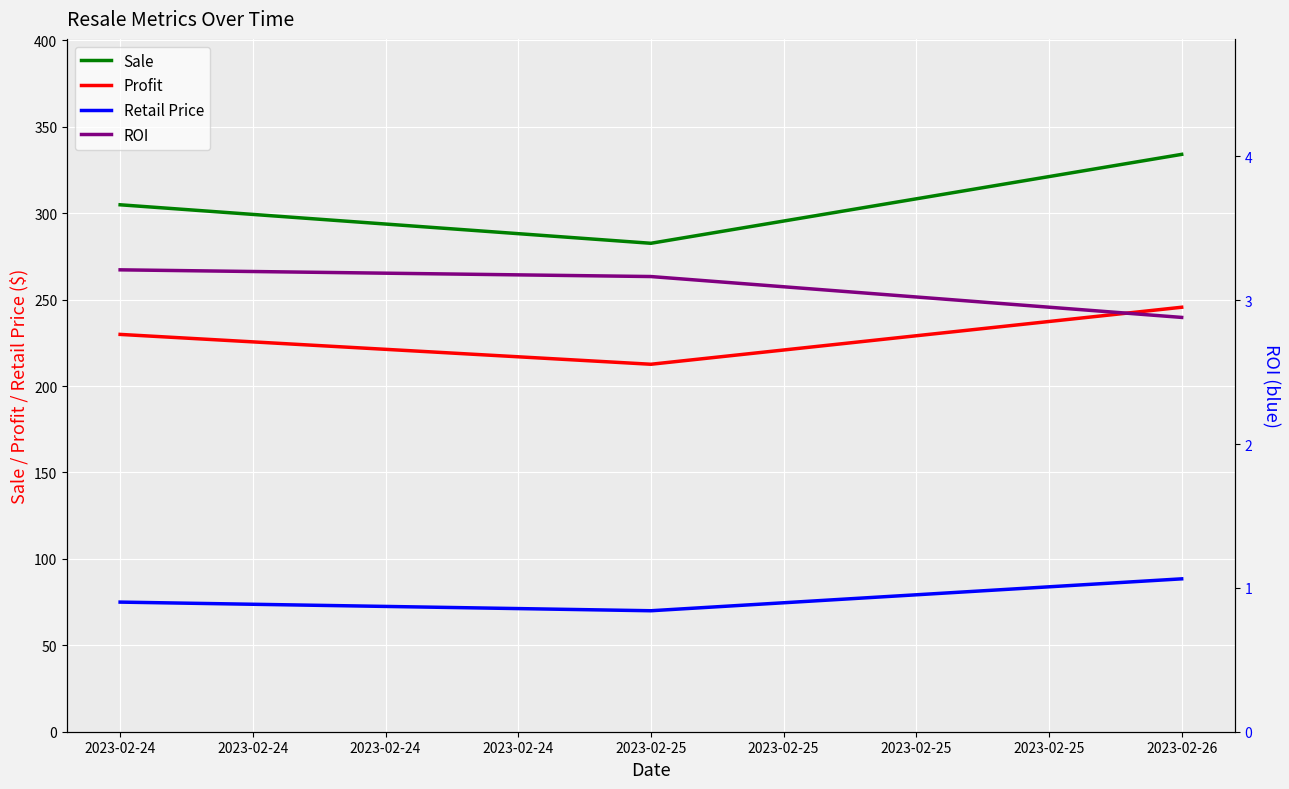

Is it true that Sale equals 145.0 at 2023-02-24?

False